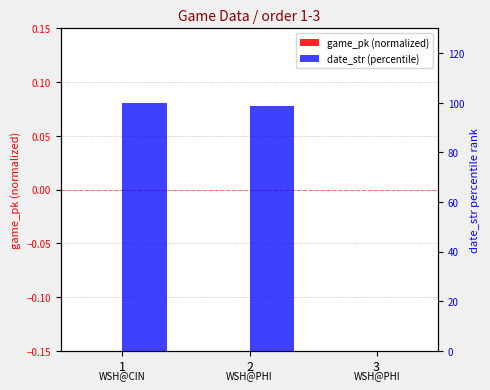

How many groups of bars are there?

3